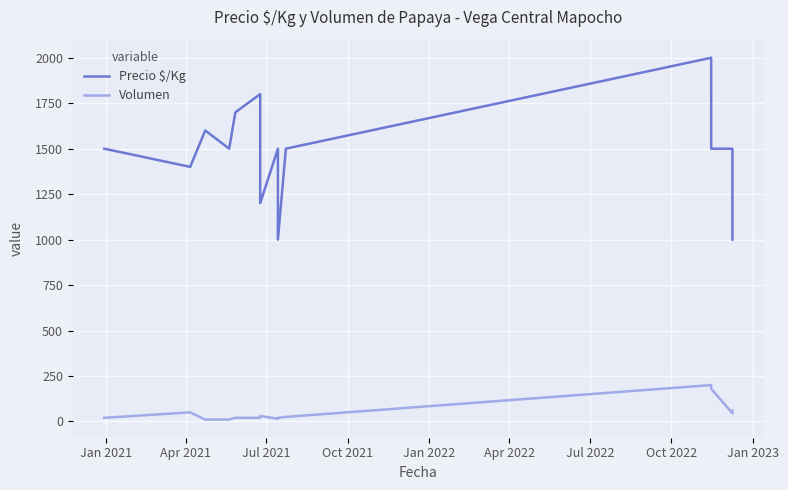

What position from the left is Jul 2022?

7